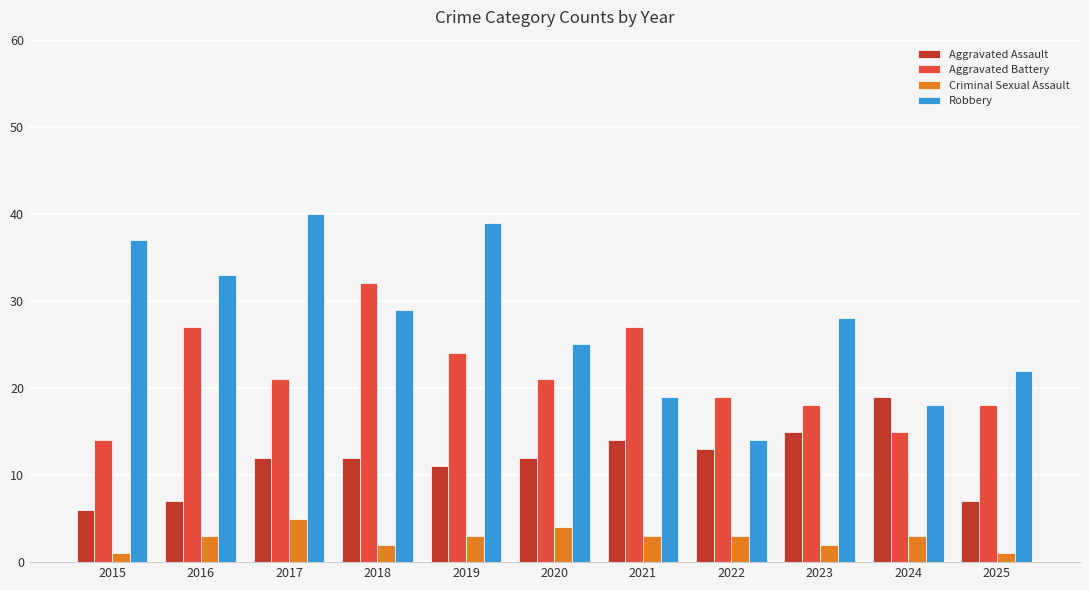

Which series has the largest range (max minus min)?

Robbery